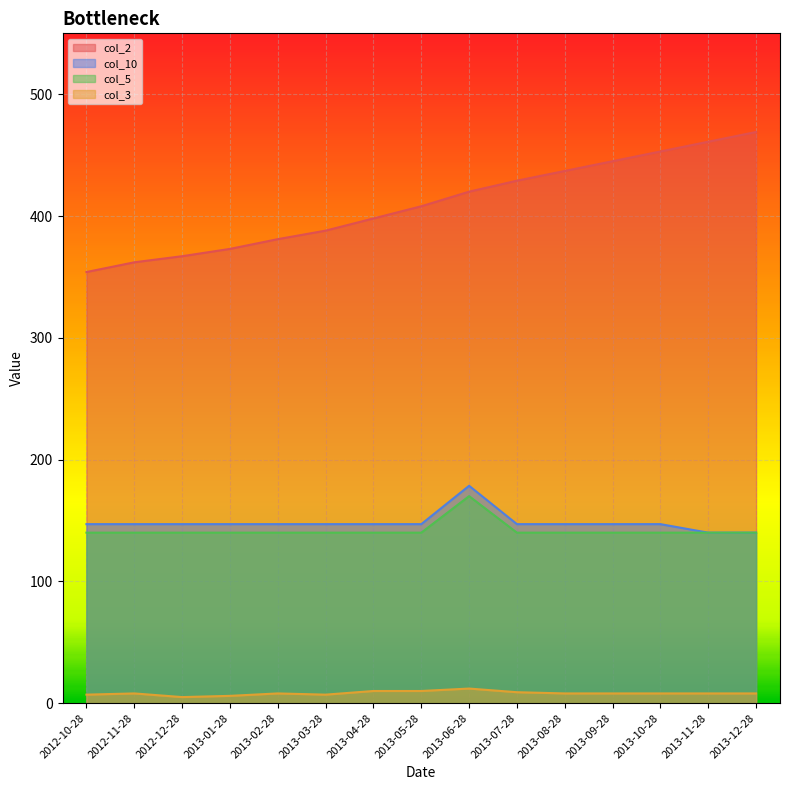

Which series has the widest spread of values?

col_2